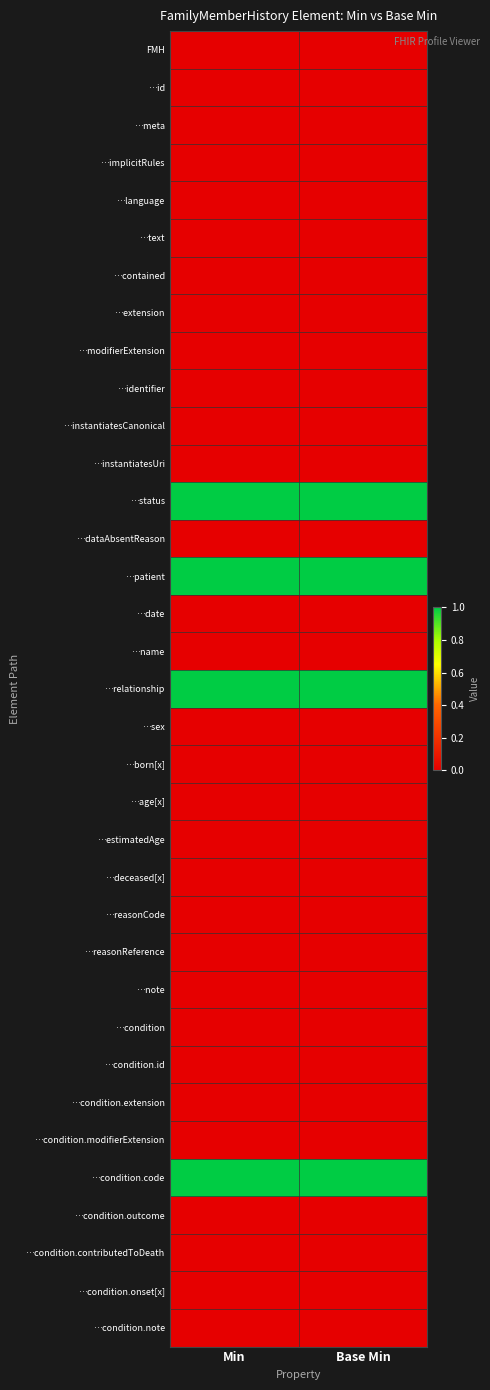

Rank the series at Min from highest to lowest value.

…status, …patient, …relationship, …condition.code, FMH, …id, …meta, …implicitRules, …language, …text, …contained, …extension, …modifierExtension, …identifier, …instantiatesCanonical, …instantiatesUri, …dataAbsentReason, …date, …name, …sex, …born[x], …age[x], …estimatedAge, …deceased[x], …reasonCode, …reasonReference, …note, …condition, …condition.id, …condition.extension, …condition.modifierExtension, …condition.outcome, …condition.contributedToDeath, …condition.onset[x], …condition.note